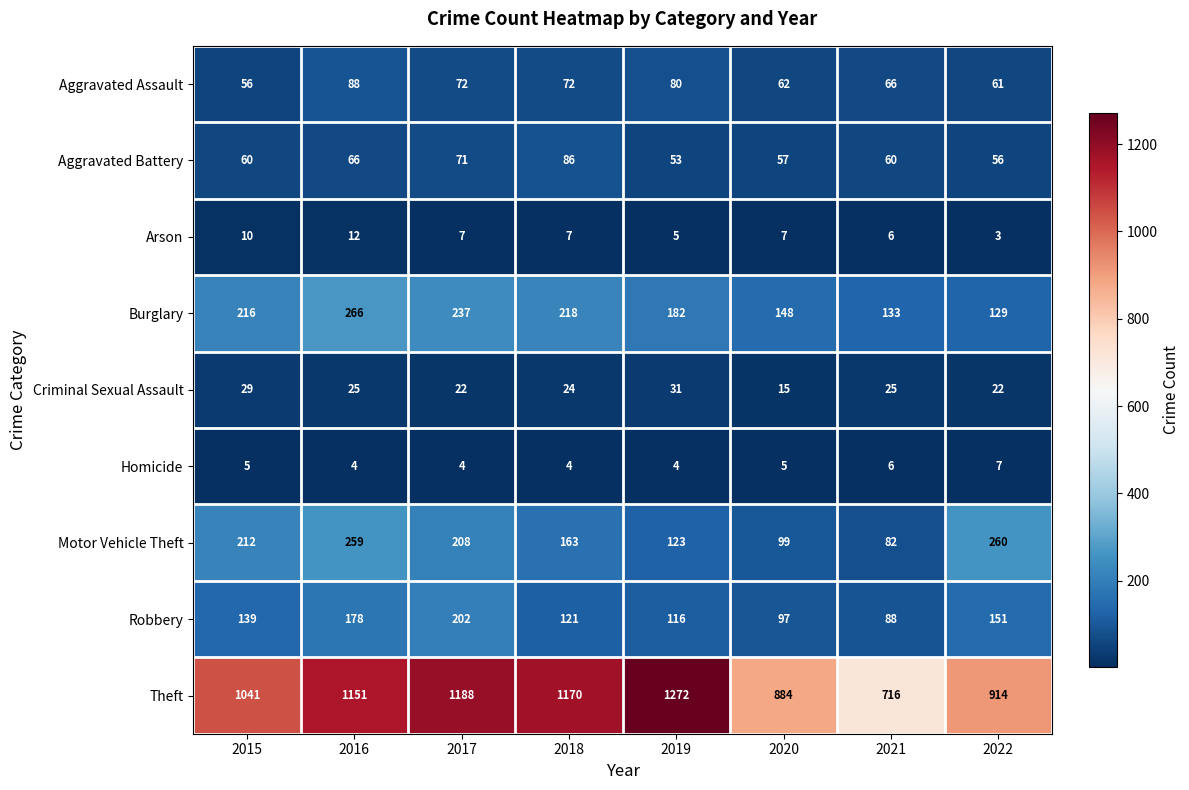

What is the difference between the maximum and second lowest values in the Aggravated Battery series?

30